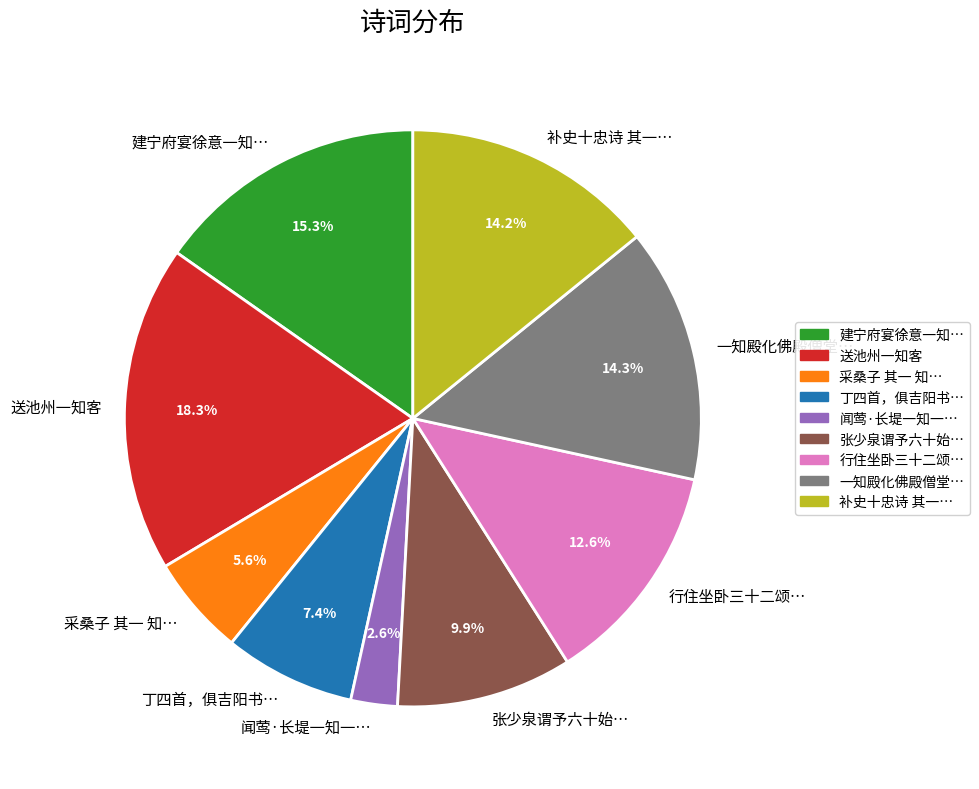

What is the ratio of the value at 张少泉谓予六十始… to the value at 行住坐卧三十二颂…?

0.8